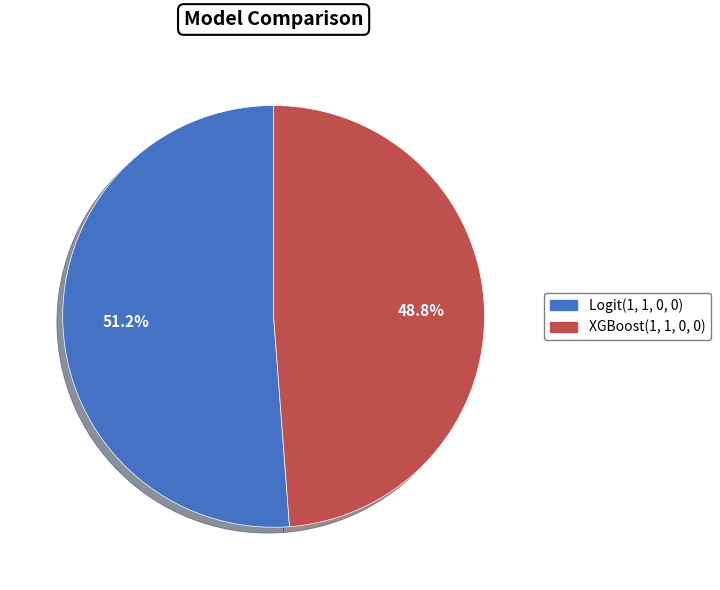

What percentage is NOT represented by Logit(1, 1, 0, 0)?

48.8%